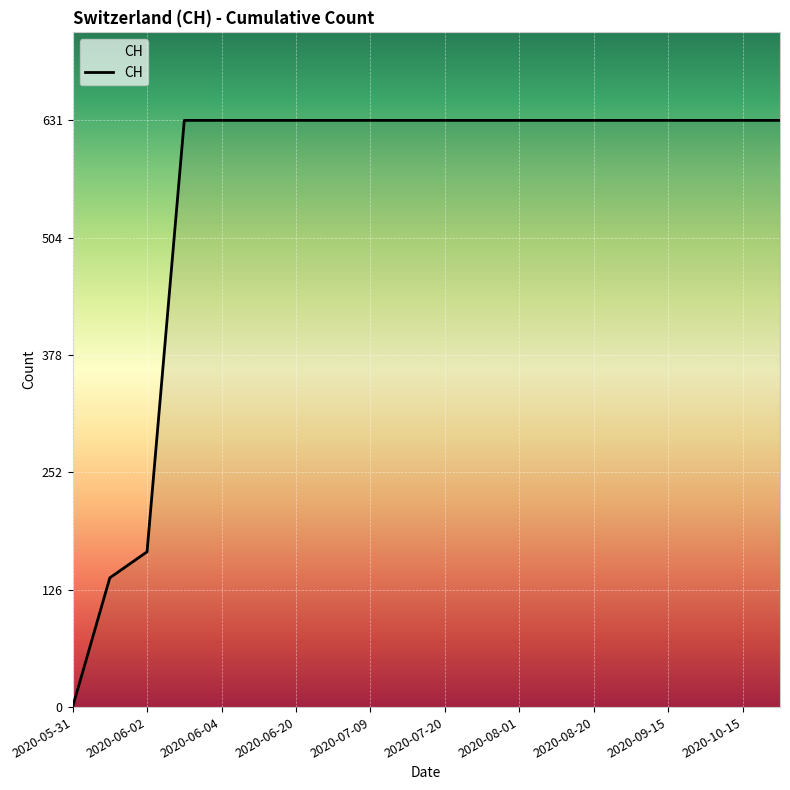

What is the greatest value displayed?

631